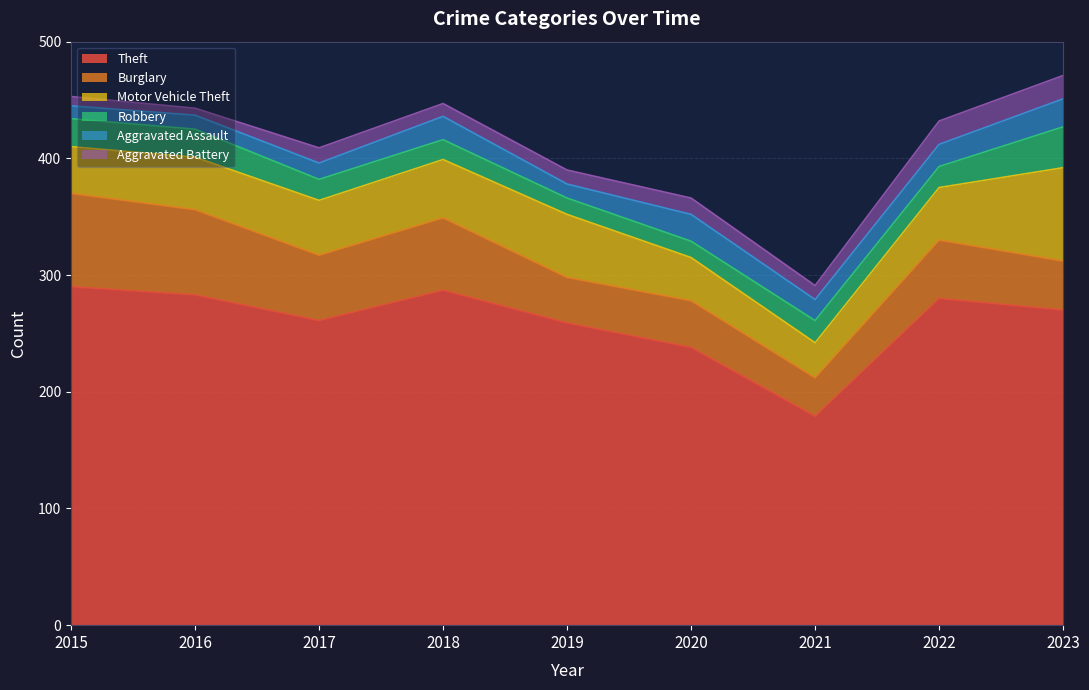

Reading left to right, list all the values displayed in this chart.

Theft: 290	283	261	287	259	238	179	280	270
Burglary: 80	73	56	62	39	40	33	50	42
Motor Vehicle Theft: 40	45	47	50	54	37	30	45	80
Robbery: 24	24	18	17	14	14	19	18	35
Aggravated Assault: 11	12	14	20	12	23	18	19	24
Aggravated Battery: 8	6	13	11	12	14	12	20	20